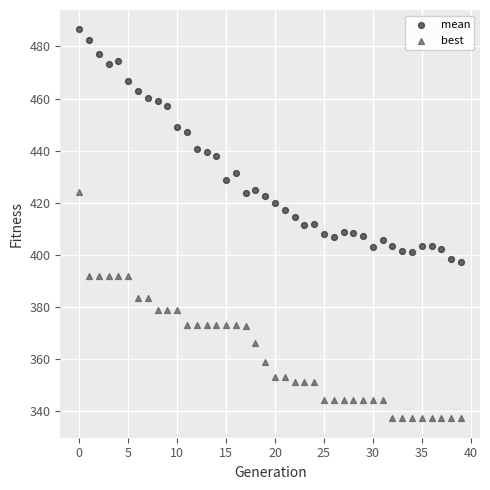

Across all data points, what is the range of Y values (max minus min)?

149.1